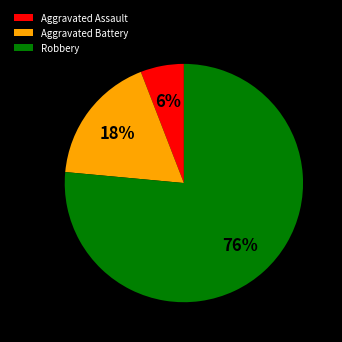

To the nearest percent, what is the combined percentage of Robbery and Aggravated Assault?

82%